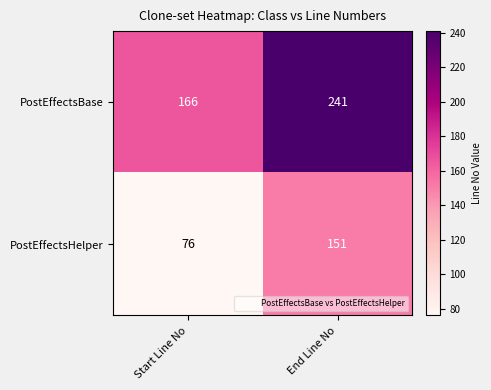

Which label corresponds to the largest value in the chart?

End Line No